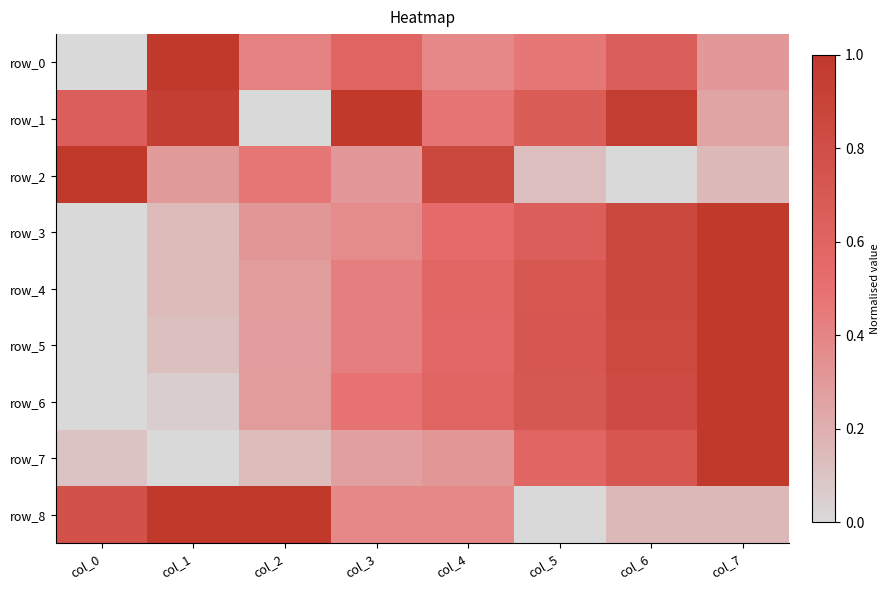

What is the sum of all row_3 values?

3.9